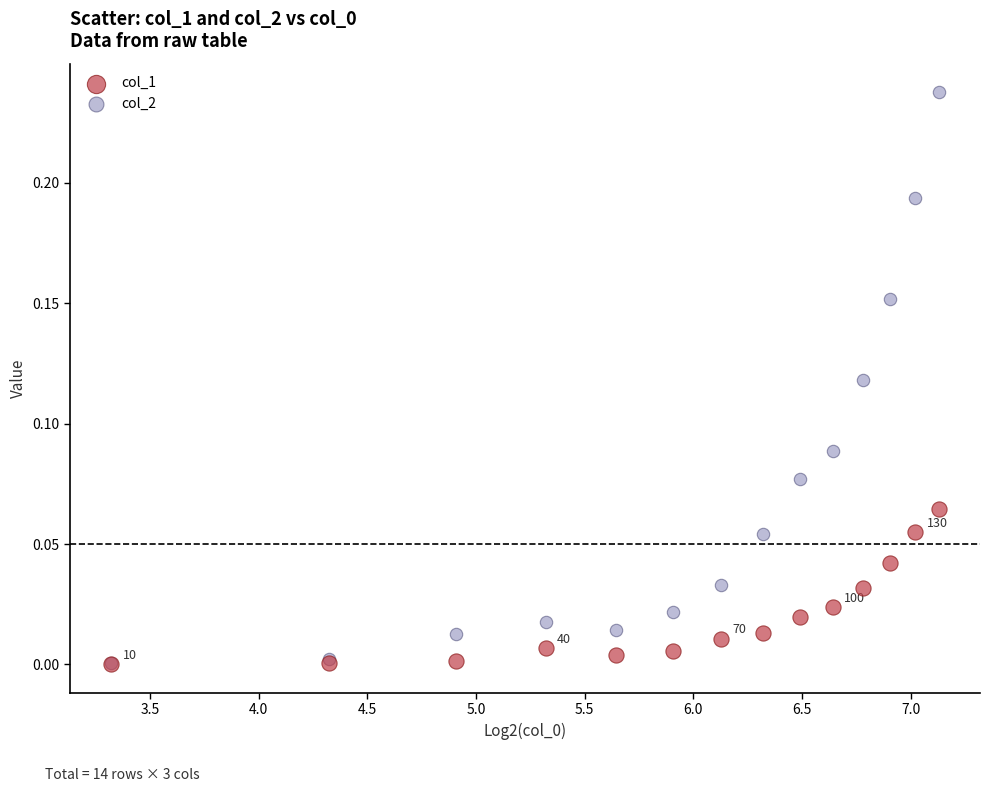

What are all the series names shown in the legend?

col_1, col_2